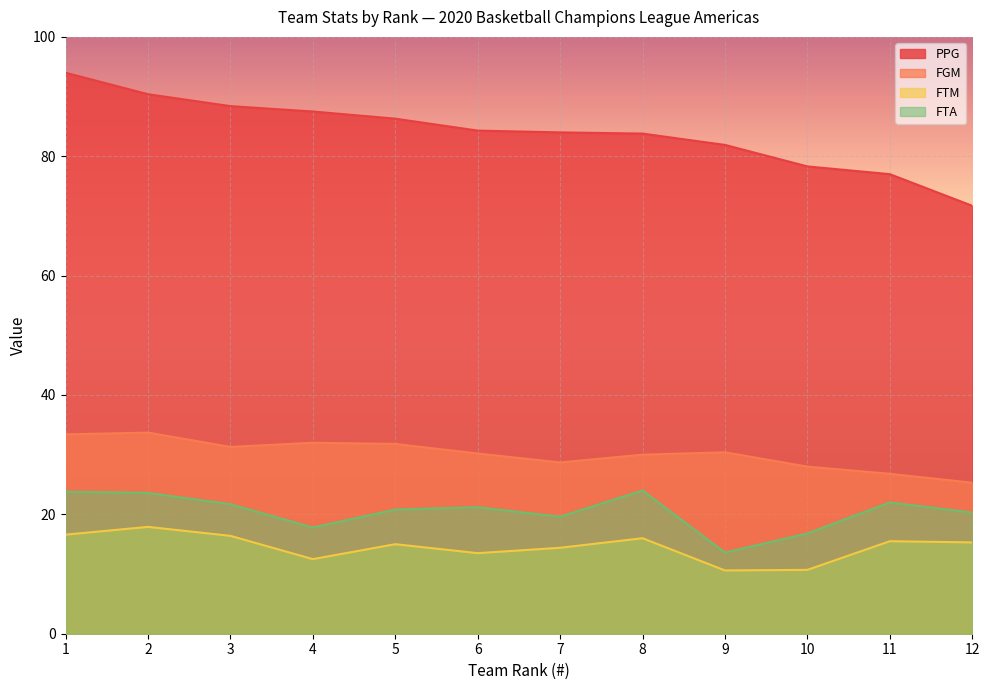

The value of FTM at 2 is 10.4. True or false?

False